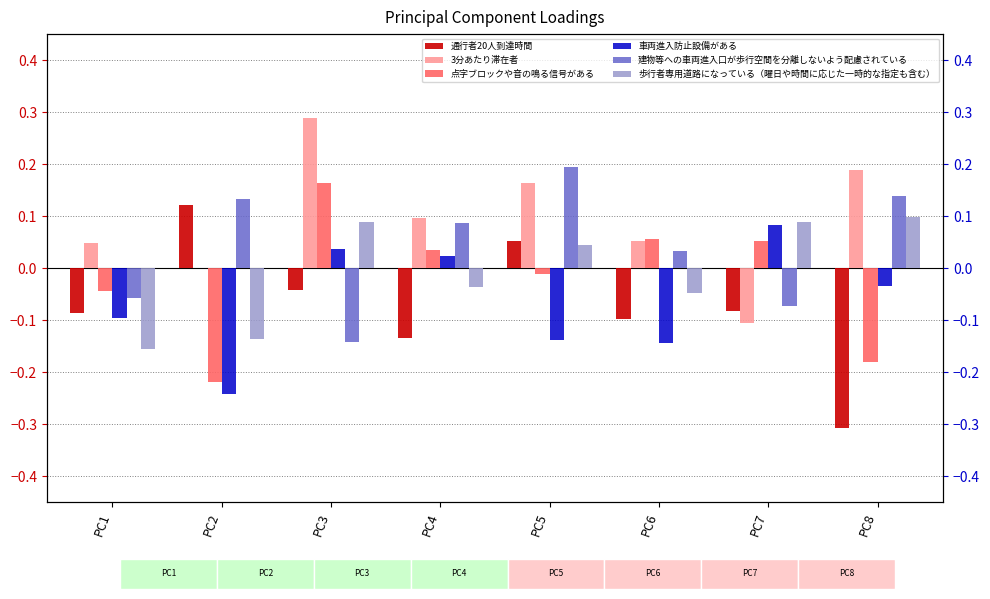

What is the sum of all 歩行者専用道路になっている（曜日や時間に応じた一時的な指定も含む） values?

-0.1